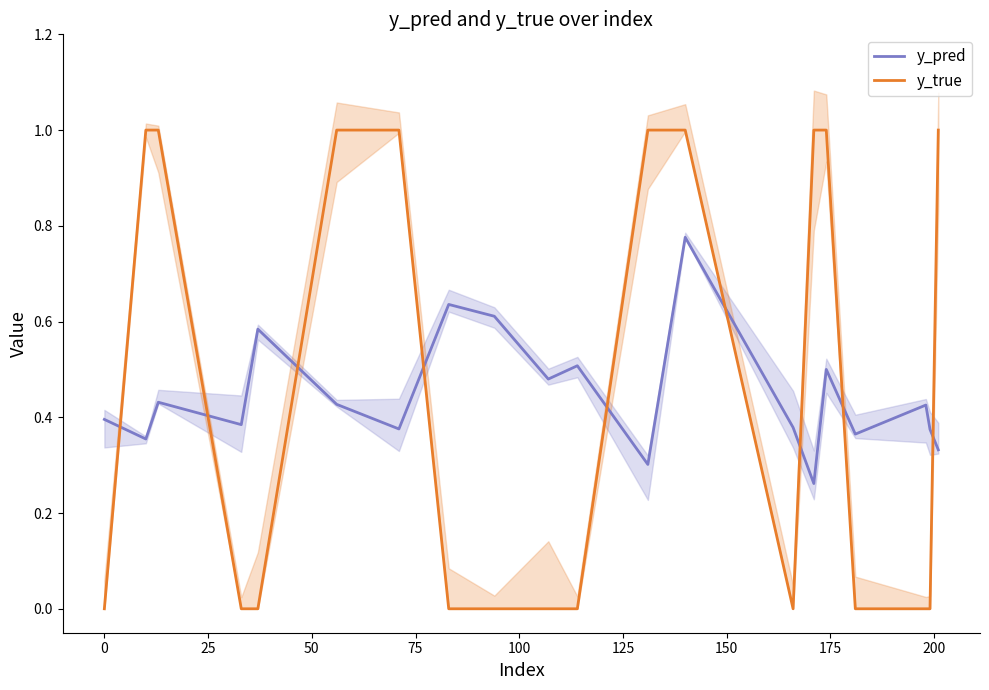

Which series ends up on top after the final intersection of y_pred and y_true?

y_true